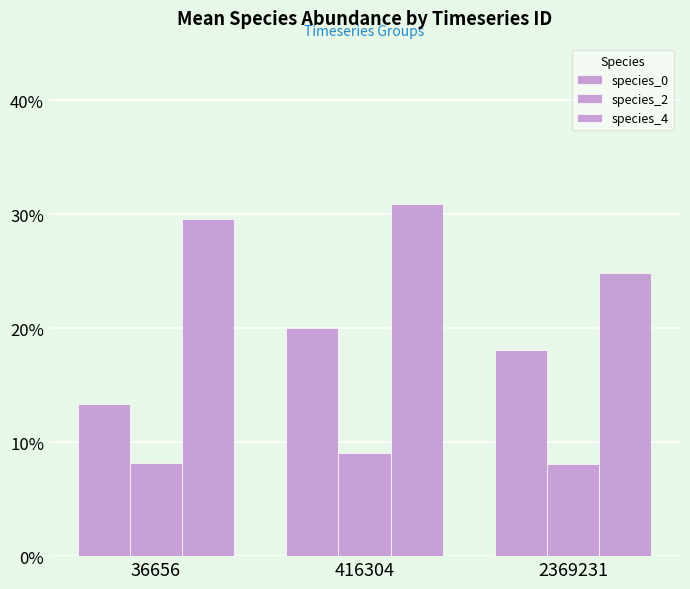

At which label is species_0 closest to 0?

36656